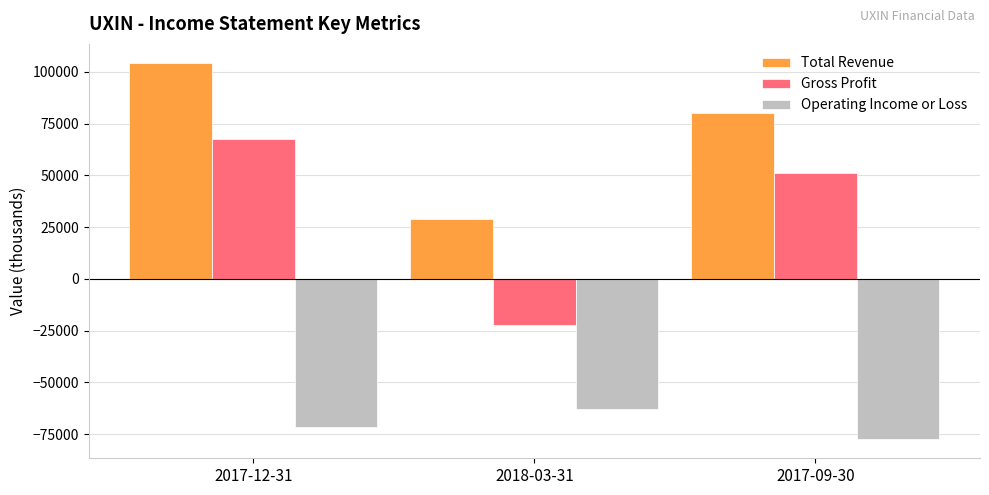

Which series has the largest range (max minus min)?

Gross Profit